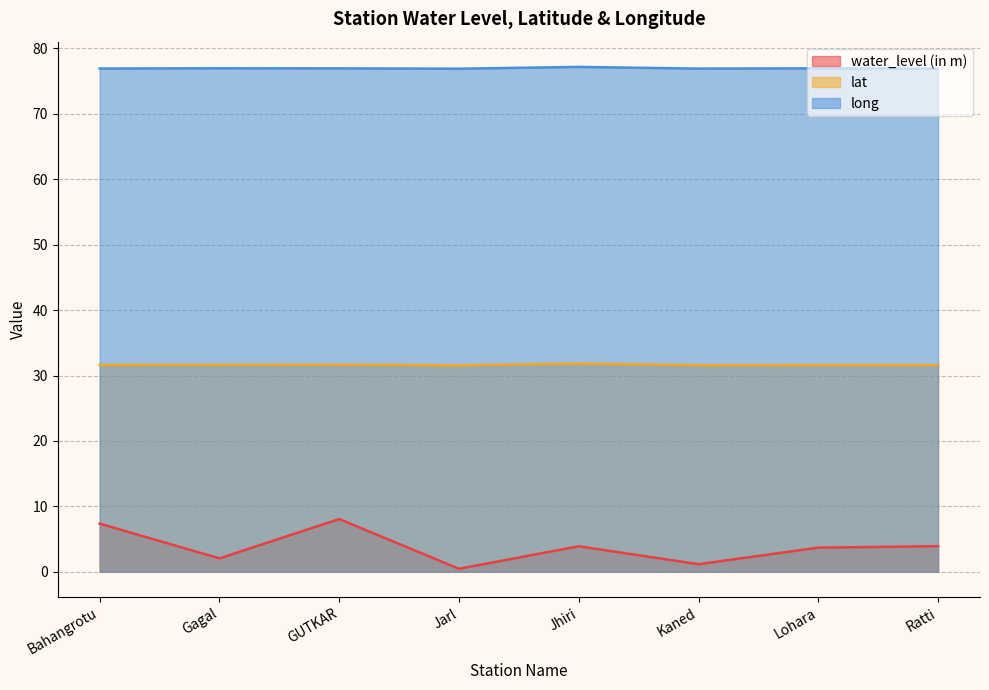

How many interior local peaks does the lat series have?

2